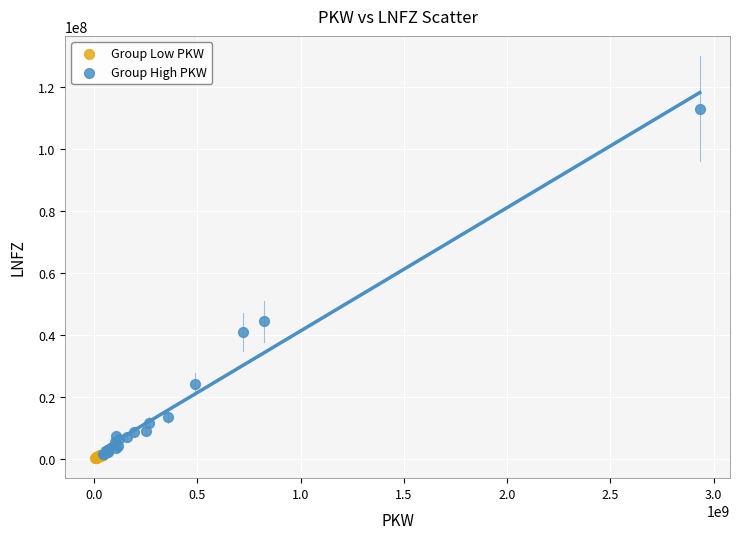

Which series contains the highest Y value?

Group High PKW